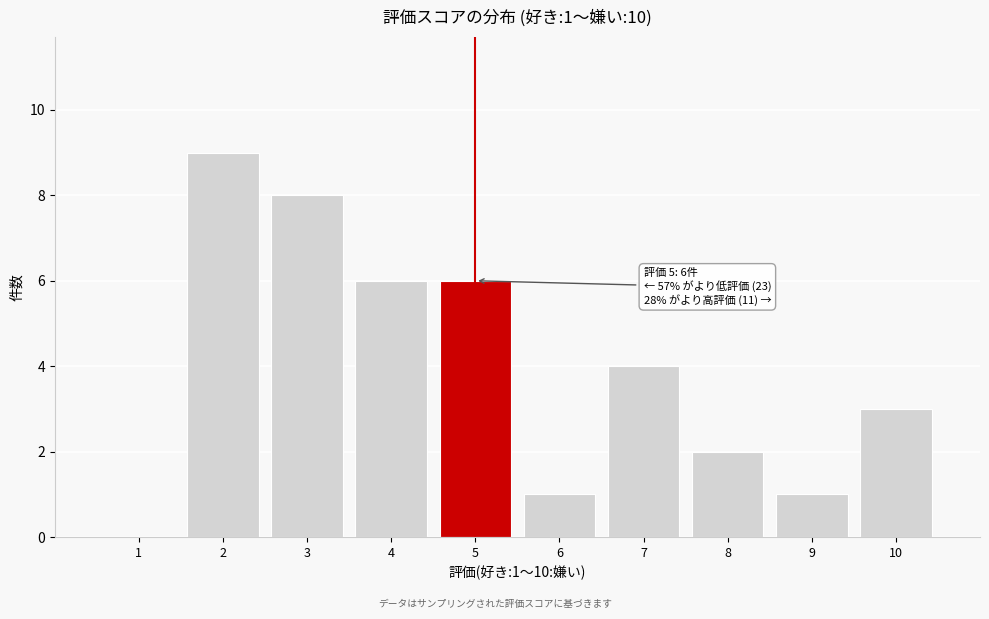

Reading left to right, what are all the values shown in this chart?

1=0	2=9	3=8	4=6	5=6	6=1	7=4	8=2	9=1	10=3